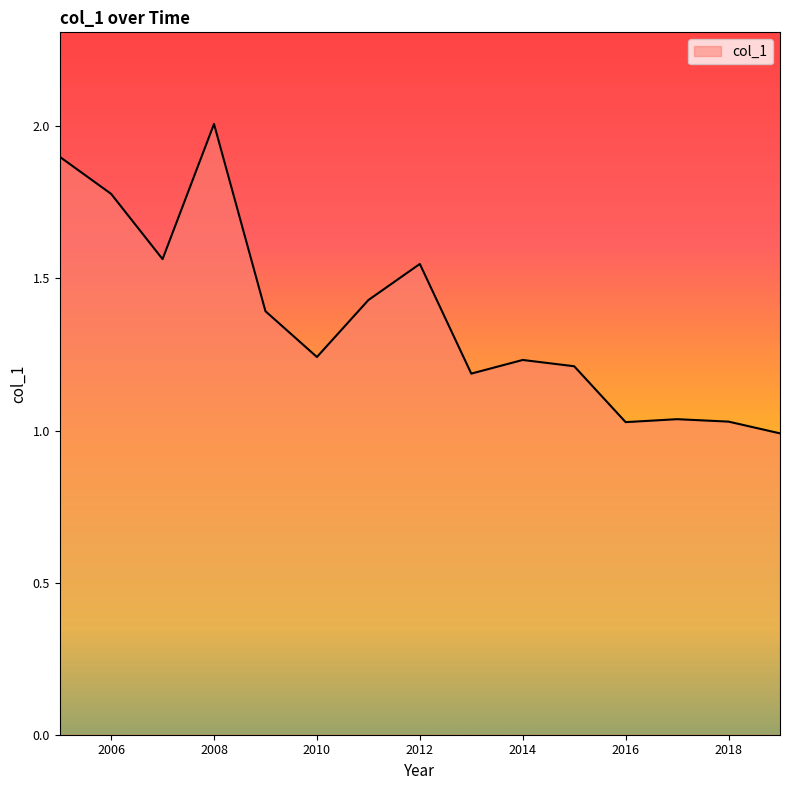

Does the chart have visible grid lines?

No